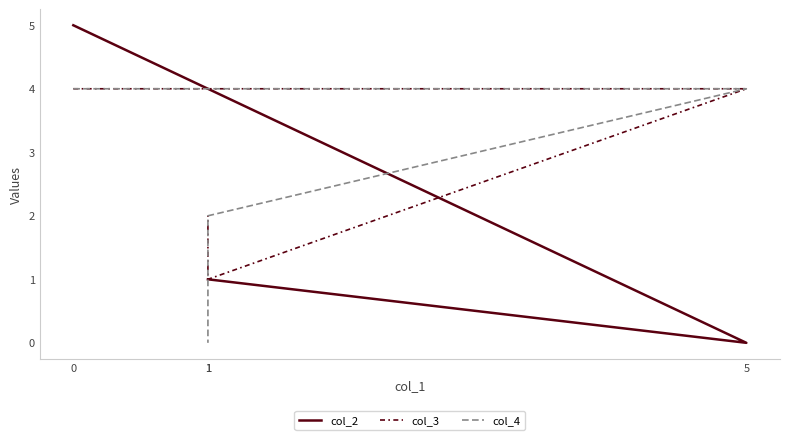

What is the spread (max minus min) of values at 5?

4